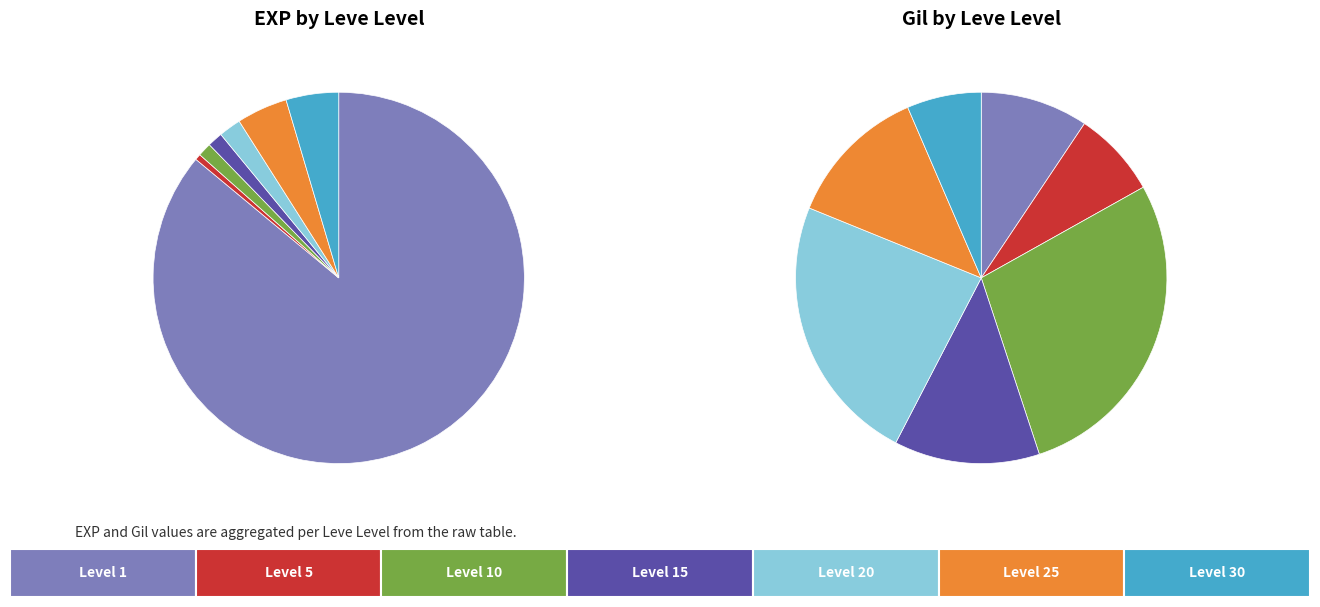

Which series has the widest spread of values?

gil_values